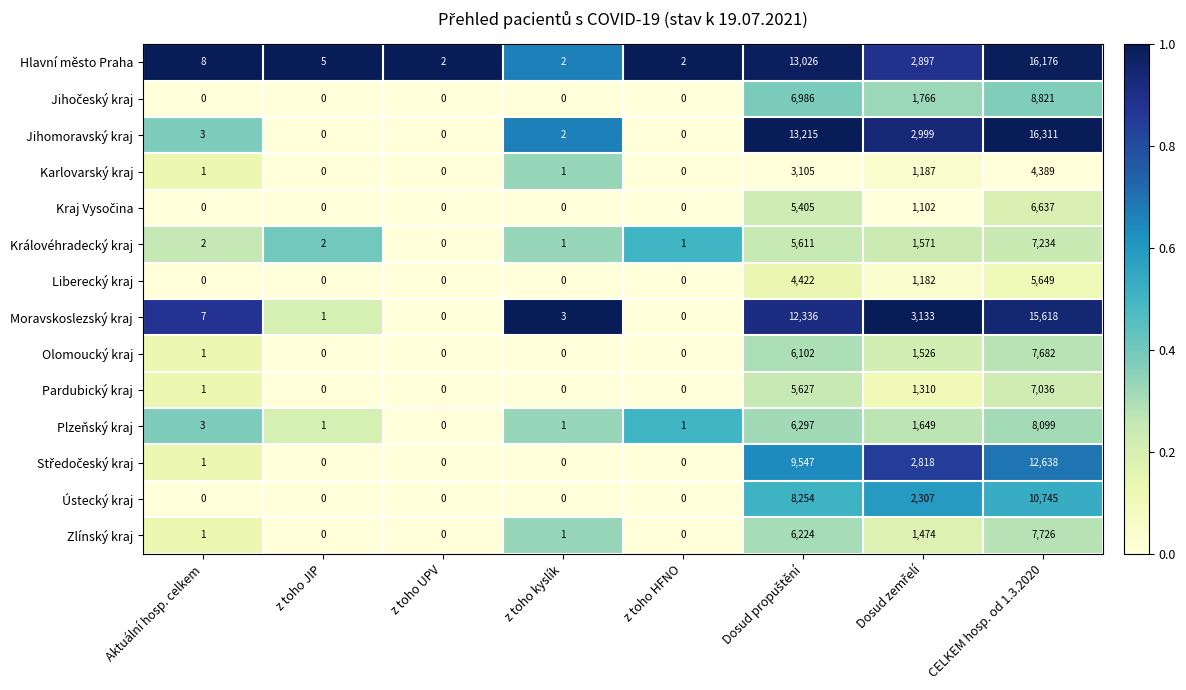

At which label does Plzeňský kraj reach its peak?

CELKEM hosp. od 1.3.2020